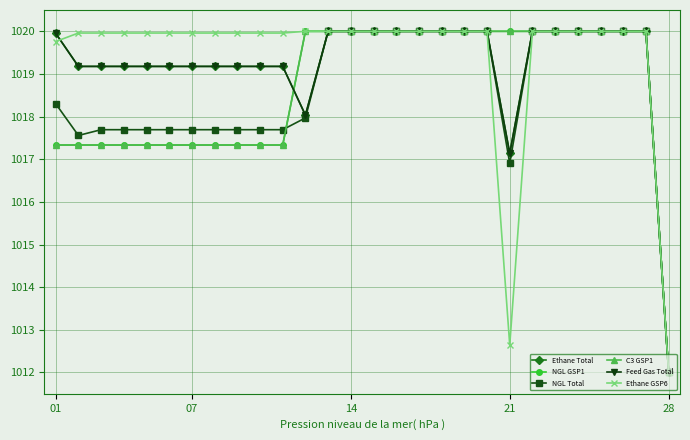

True or false: NGL GSP1 and Ethane GSP6 cross at least once.

False